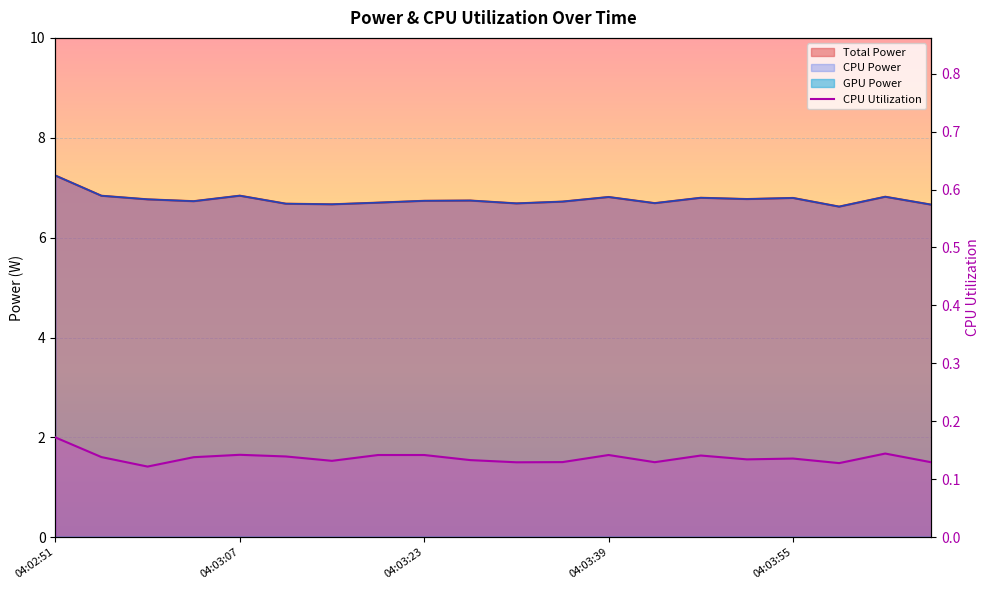

Which category has the highest value across all series?

04:02:51